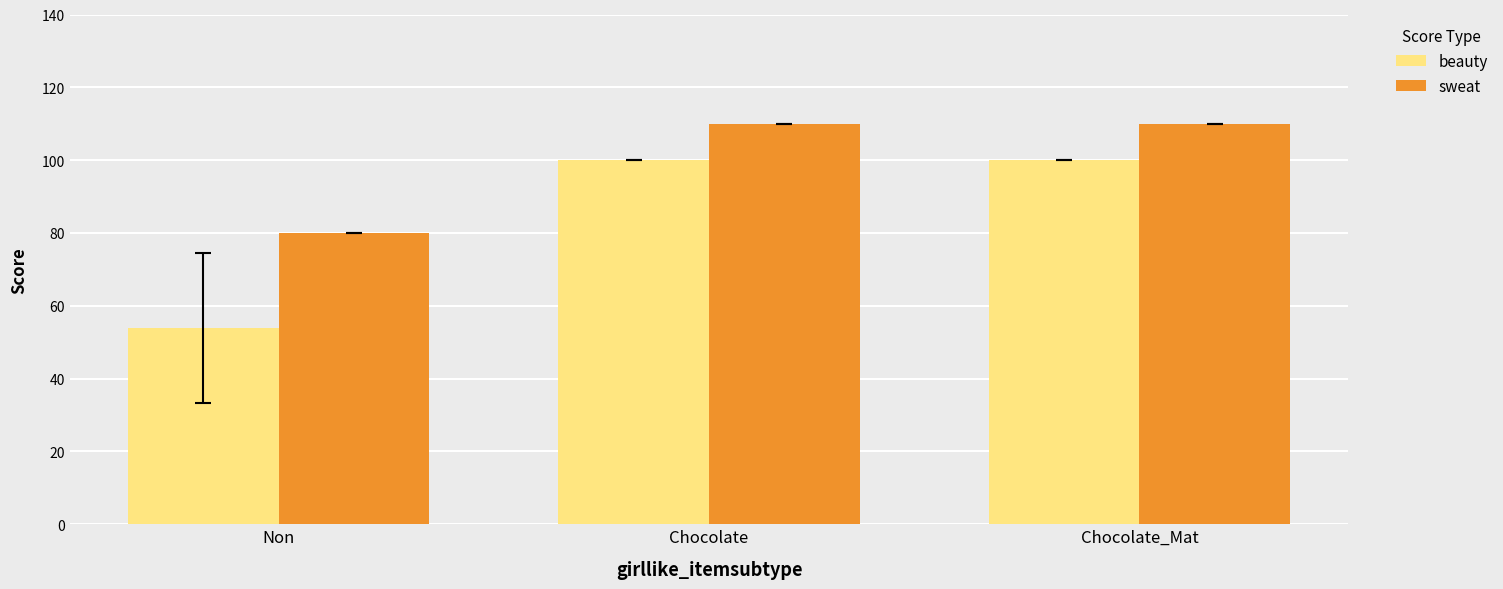

What is the spread (max minus min) of values at Chocolate?

10